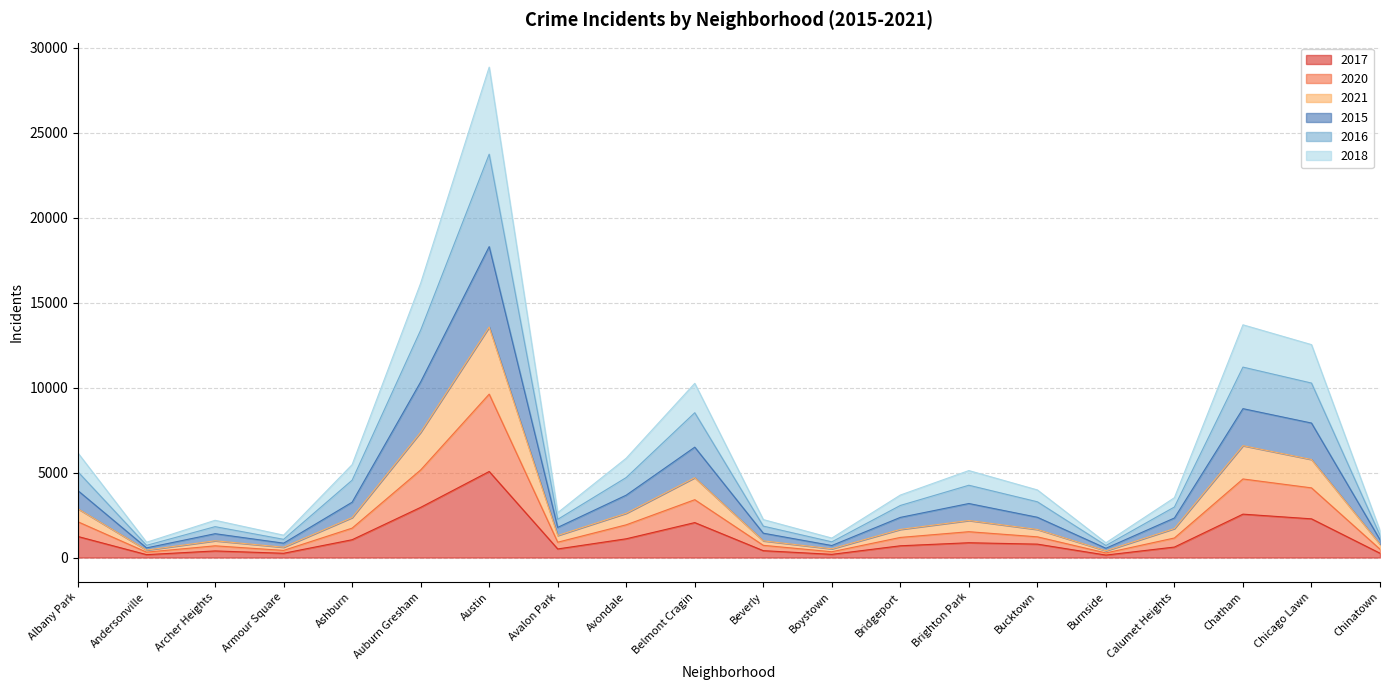

How many data points in 2021 are above 2369?

9